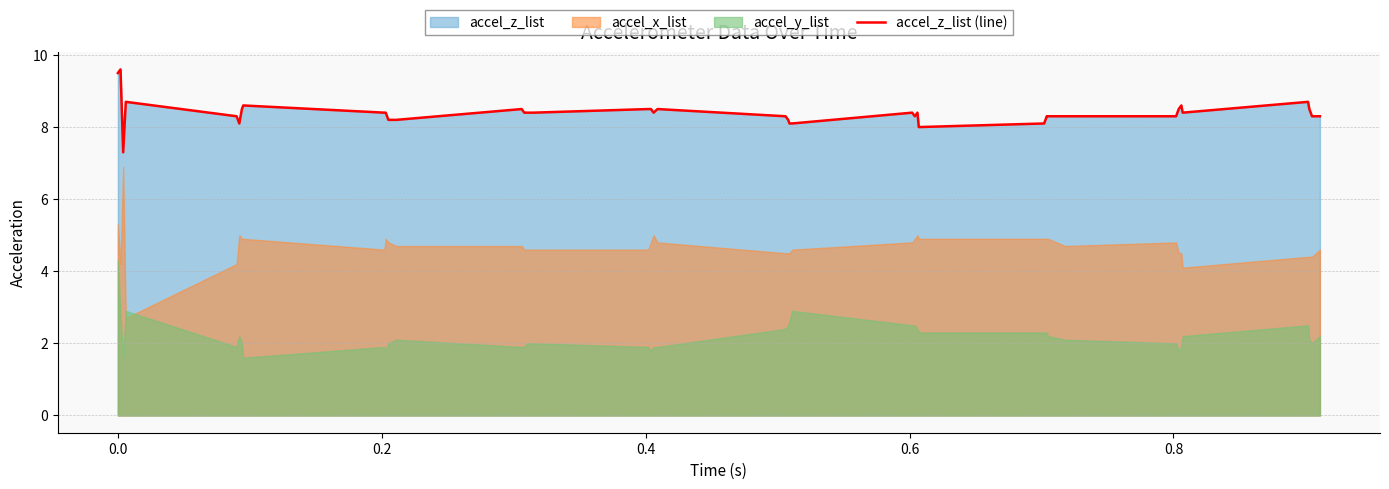

What is the lowest value of the accel_z_list (line) series?

7.3